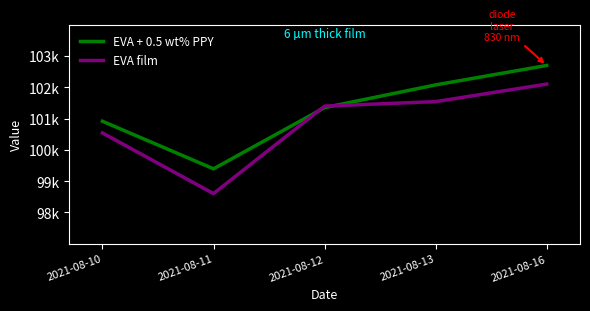

At which label is EVA film closest to 100351?

2021-08-10